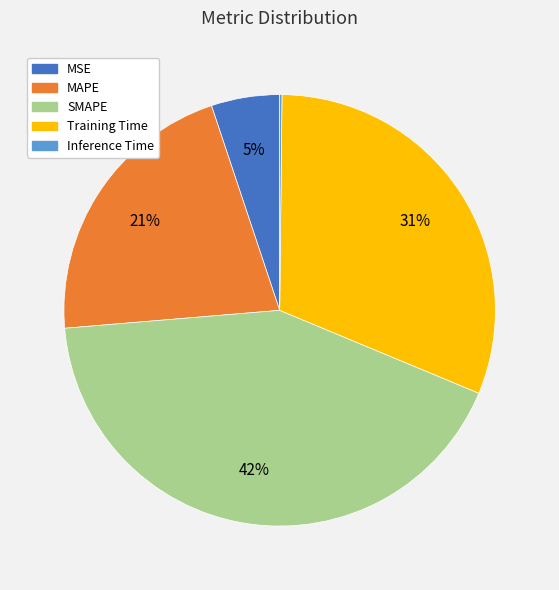

To the nearest percent, what is the average slice percentage?

20%